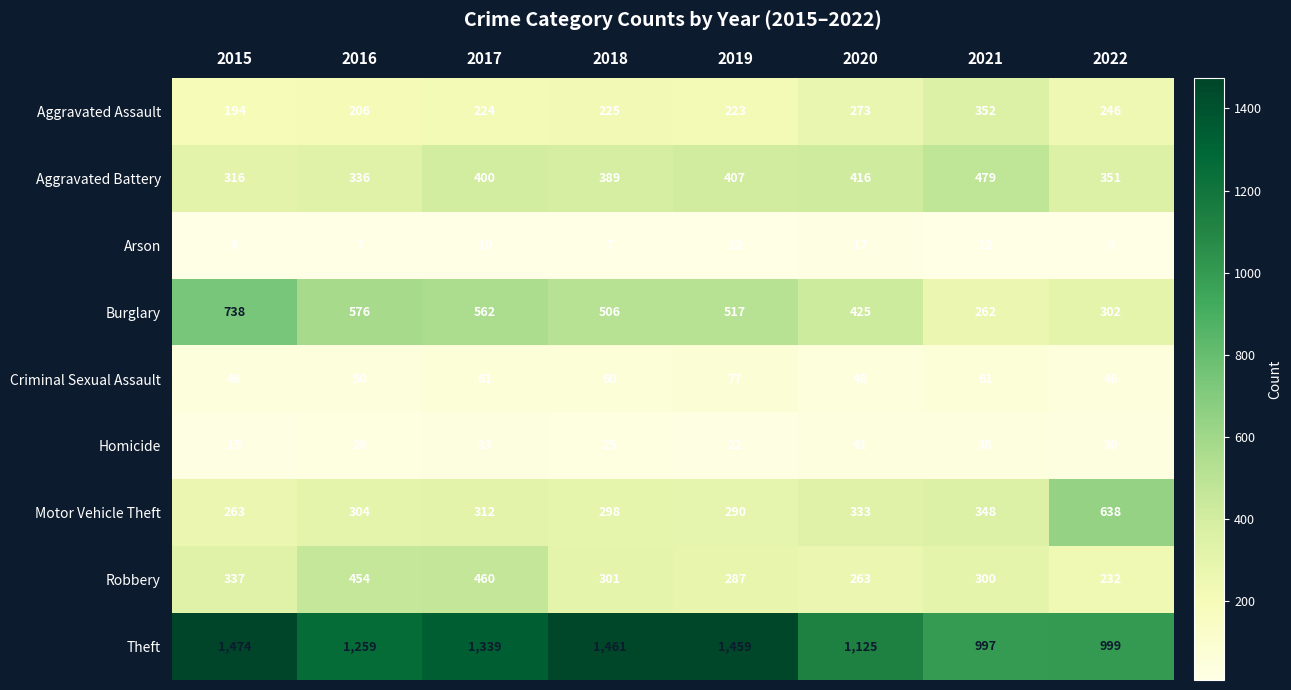

Is it true that Motor Vehicle Theft equals 188 at 2018?

False